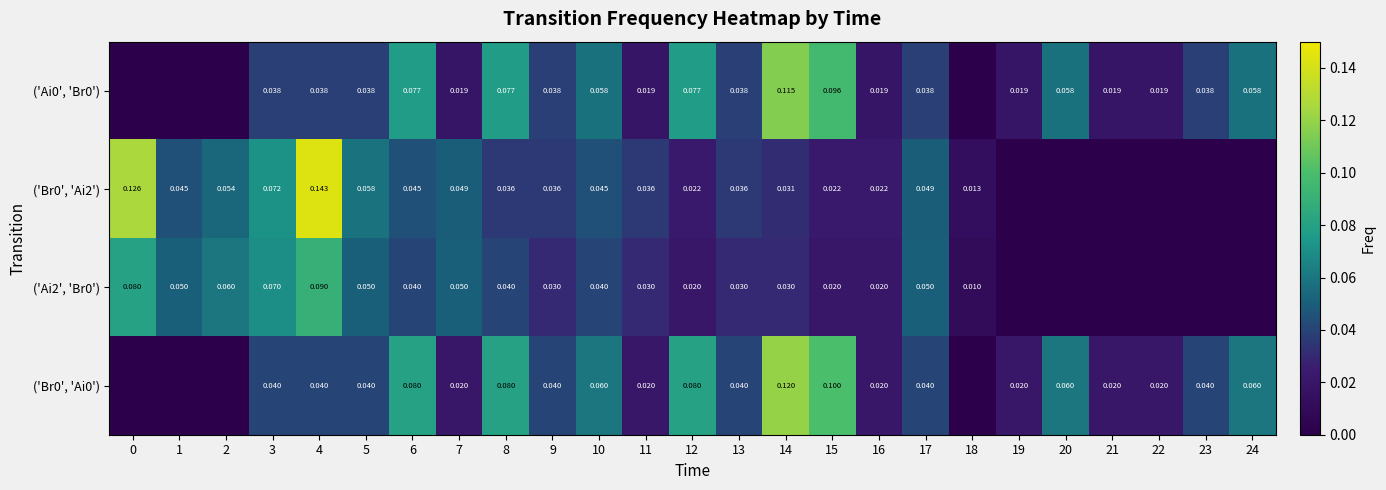

Is the value of ('Br0', 'Ai2') at 11 greater than the value of ('Ai0', 'Br0') at 7?

Yes